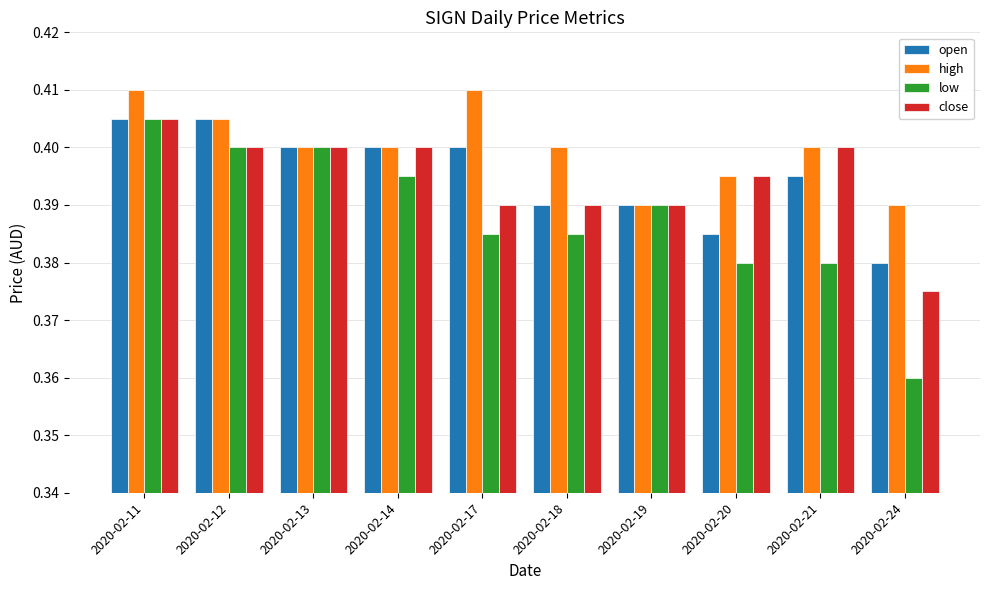

How many low values are between 0 and 1?

10